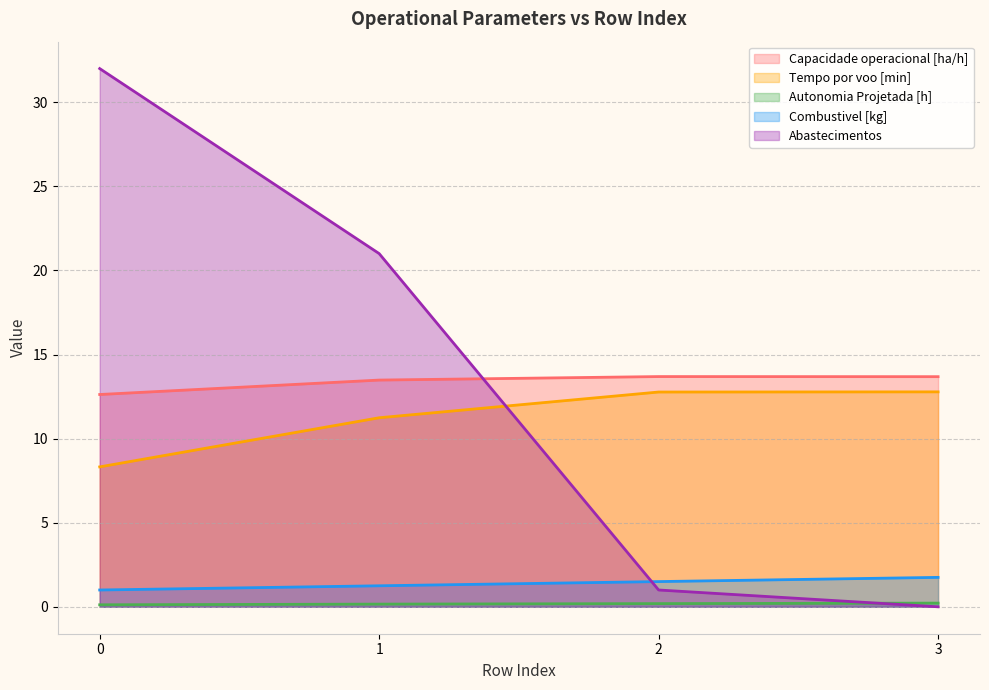

Which series has the largest total across all categories?

Abastecimentos